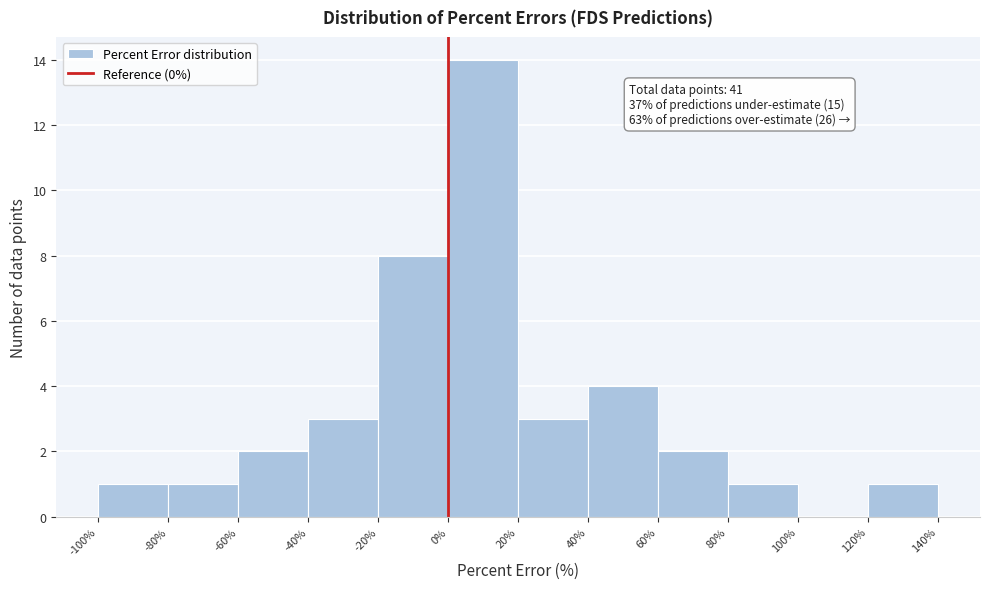

Over which range of the x-axis is the bar tallest?

0% to 20%